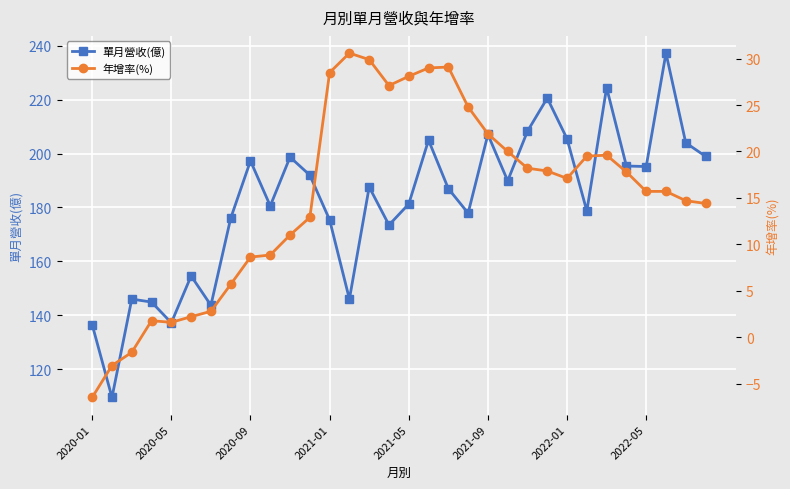

What is the difference between the maximum and second lowest values in the 年增率(%) series?

33.7